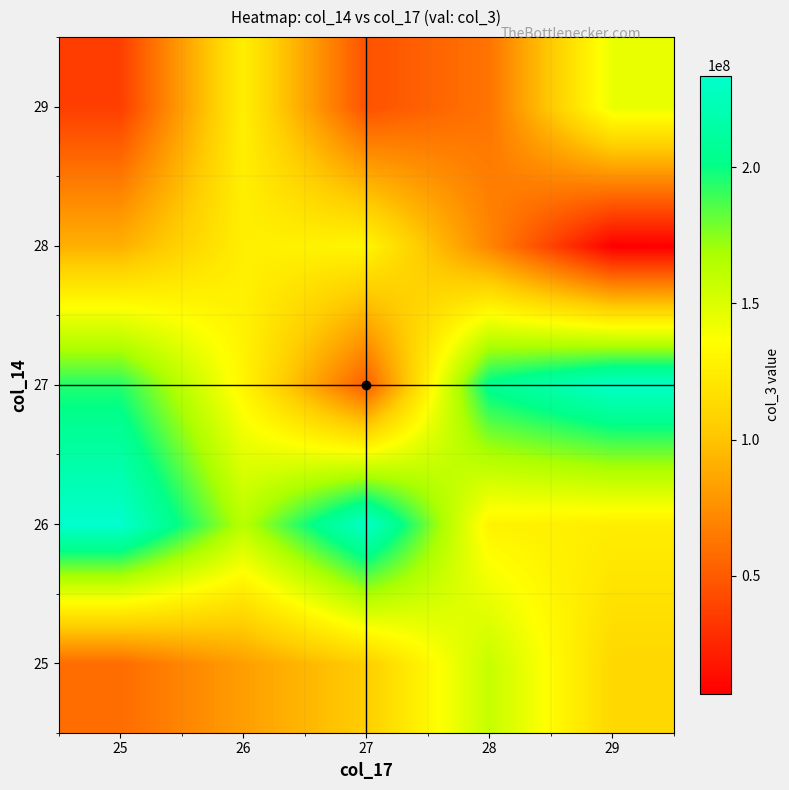

Reading left to right, list all the values displayed in this chart.

25: 25=58154576	26=82416248	27=105506048	28=157709800	29=111428104
26: 25=233608024	26=163205920	27=230343904	28=128968456	29=125505072
27: 25=194526008	26=130324184	27=51121024	28=204728456	29=230687520
28: 25=90963392	26=126255432	27=130794184	28=70682008	29=6566136
29: 25=36381440	26=126638888	27=45644320	28=62068608	29=144392824